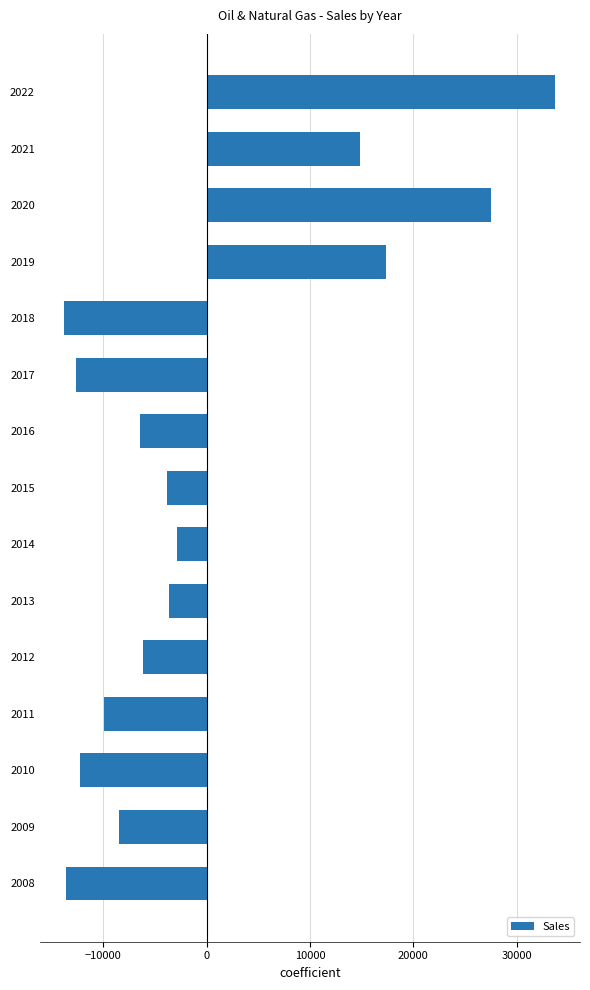

Is it true that the value at 2021 is 26169.6?

False